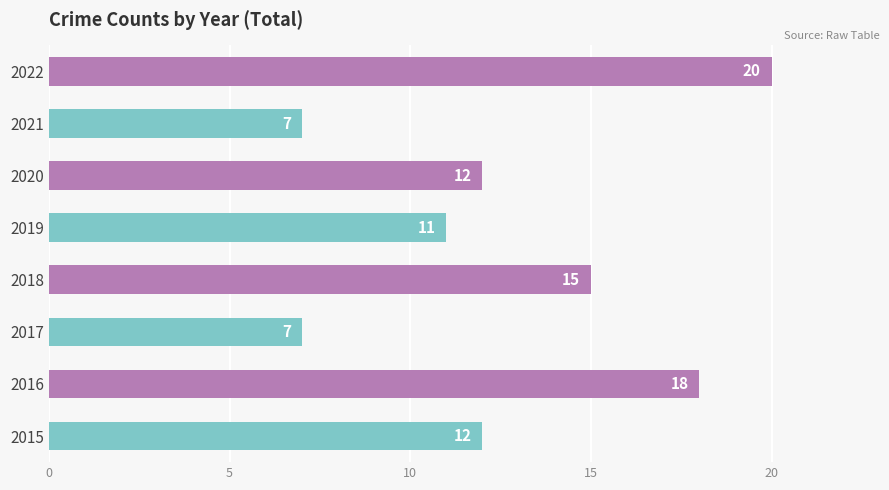

Between 2015 and 2017, which is larger?

2015